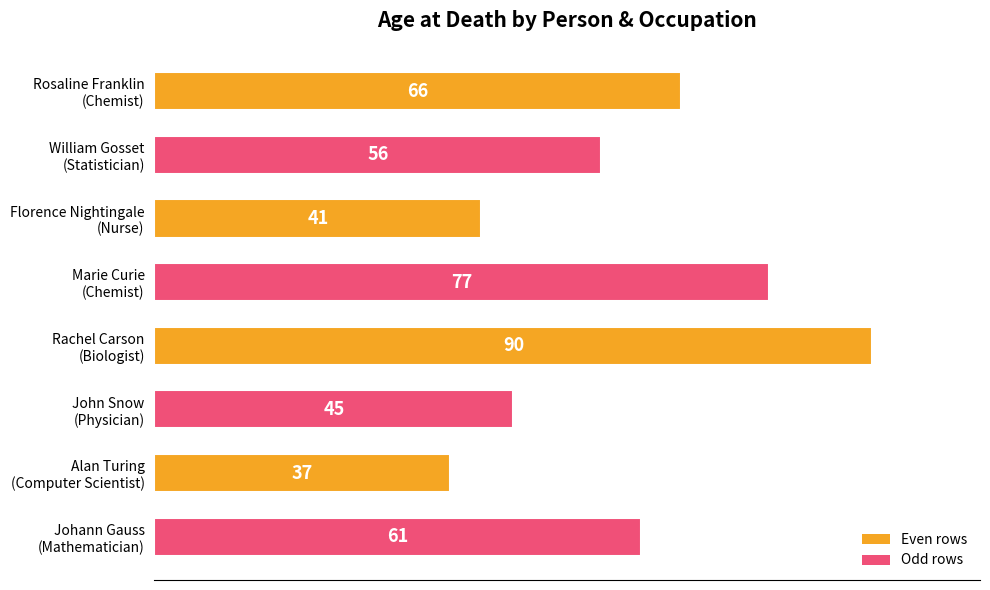

Reading bottom to top, transcribe all the data shown in this chart.

61	37	45	90	77	41	56	66